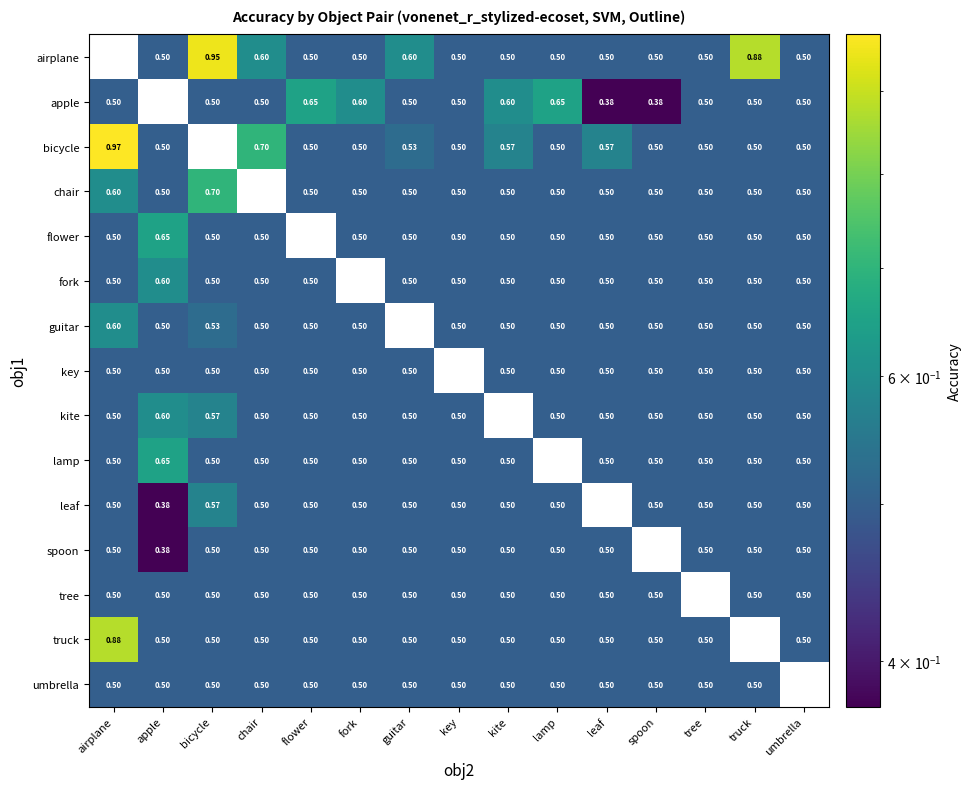

At which label does flower reach its peak?

apple